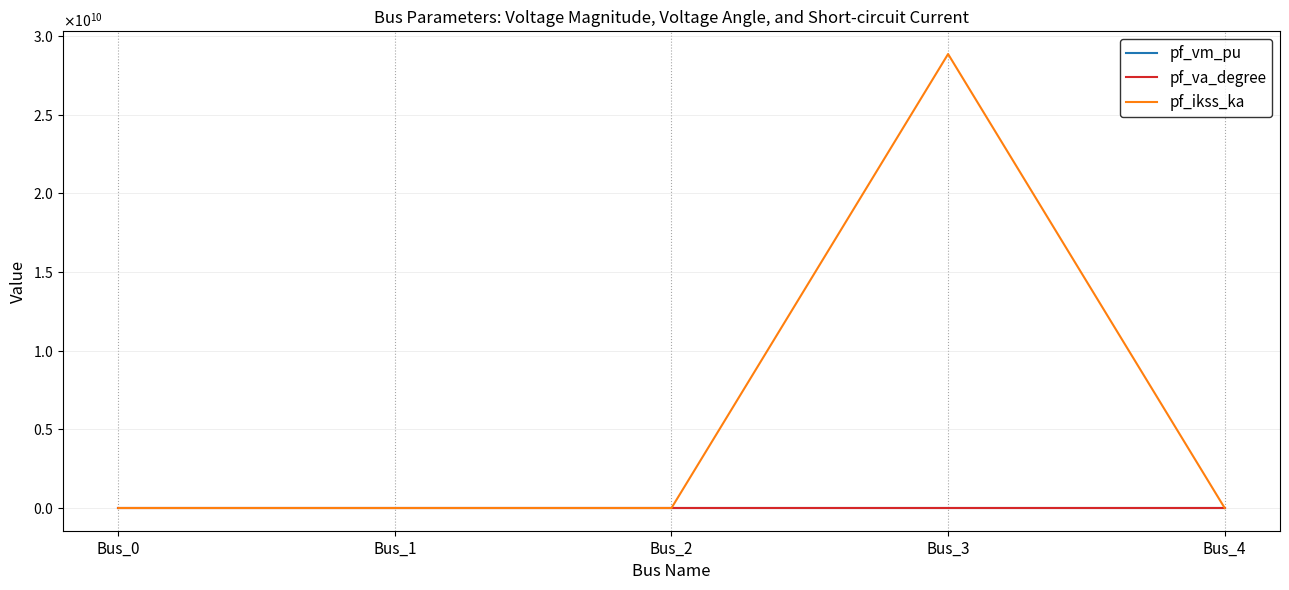

Where is pf_va_degree nearest to the value -45?

Bus_1